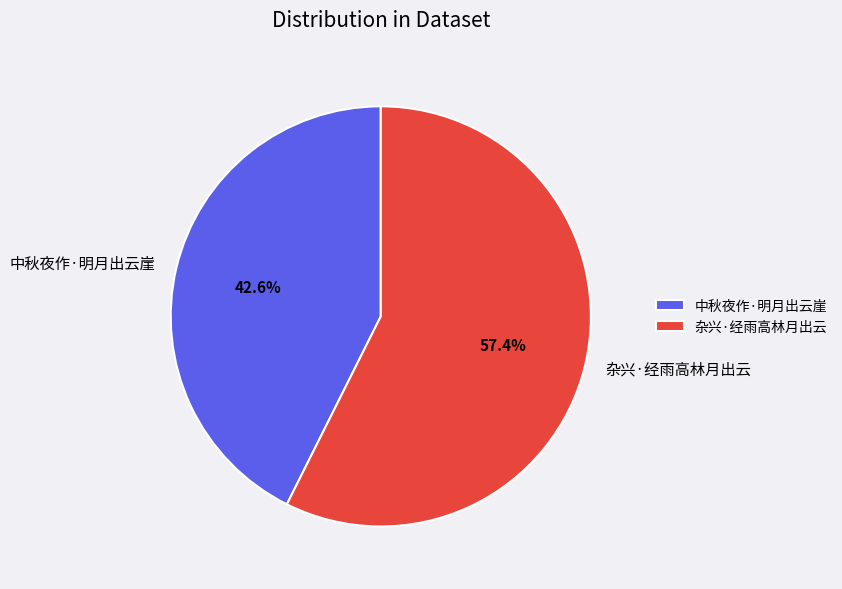

The 杂兴·经雨高林月出云 slice represents 57% of the pie. True or false?

True